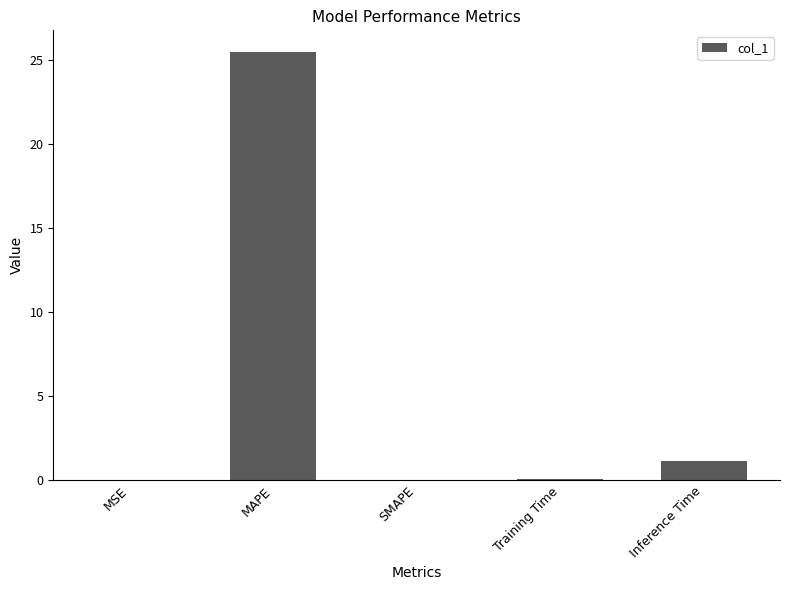

How many categories are shown in the chart?

5